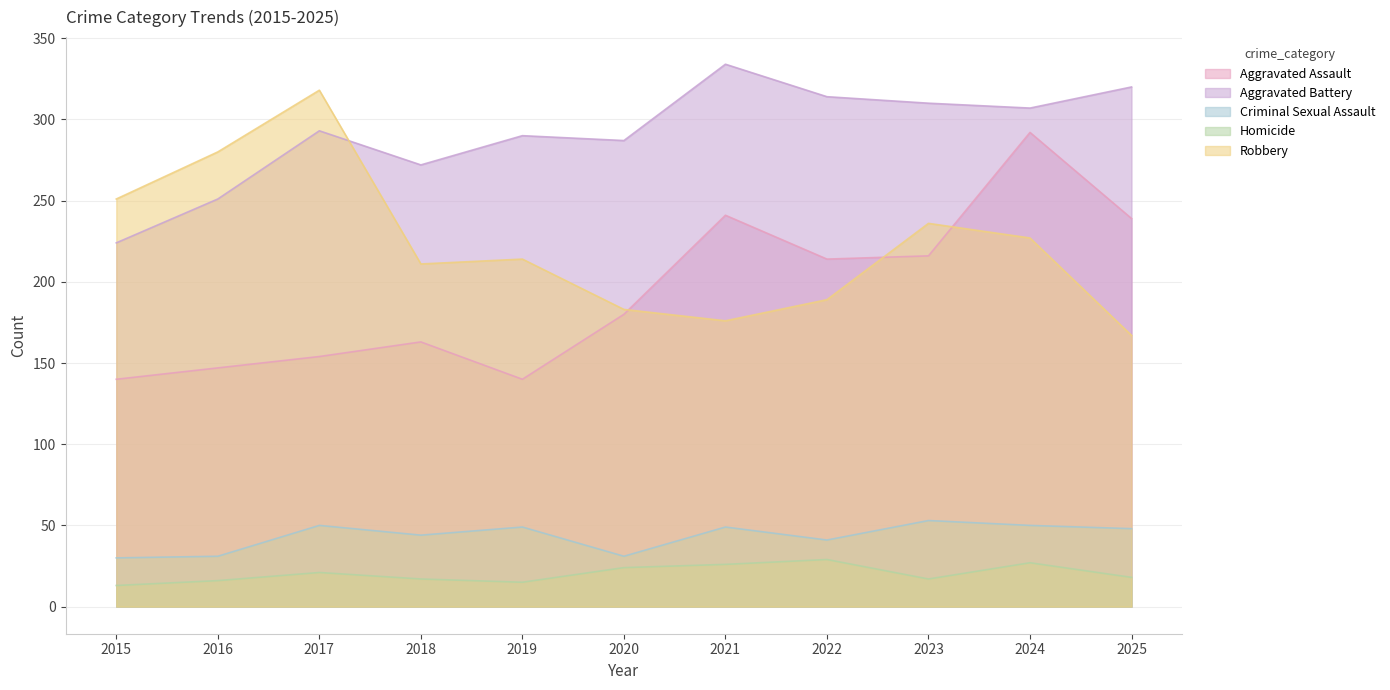

Where does the Homicide series first go above 18?

2017